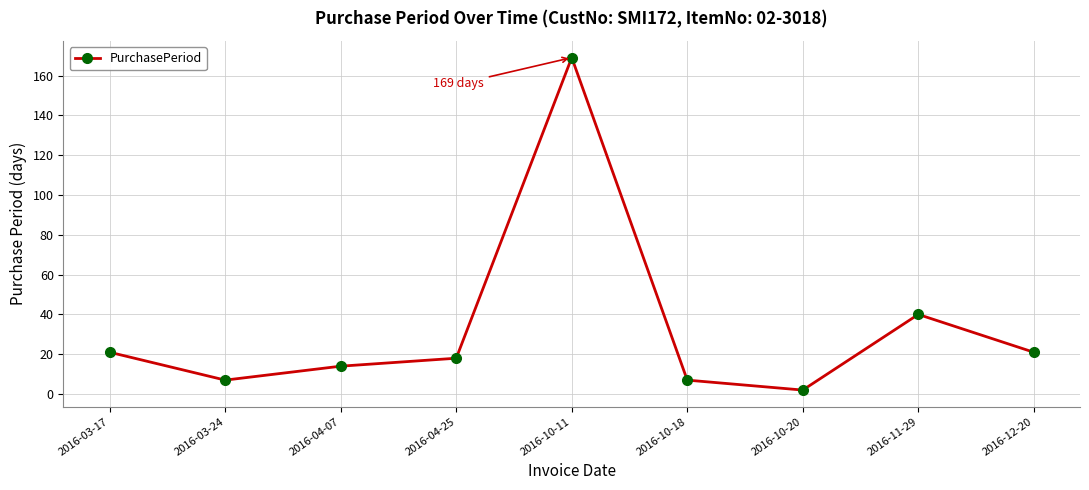

Where is the first local minimum?

2016-03-24